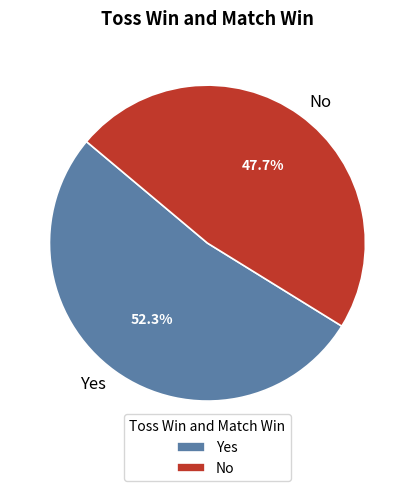

Which slice represents more than half of the pie?

Yes